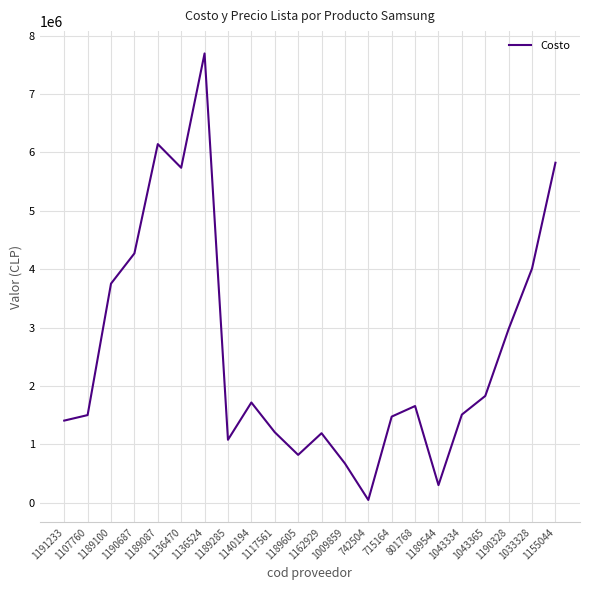

At which category does the chart reach its peak across all series?

1136524